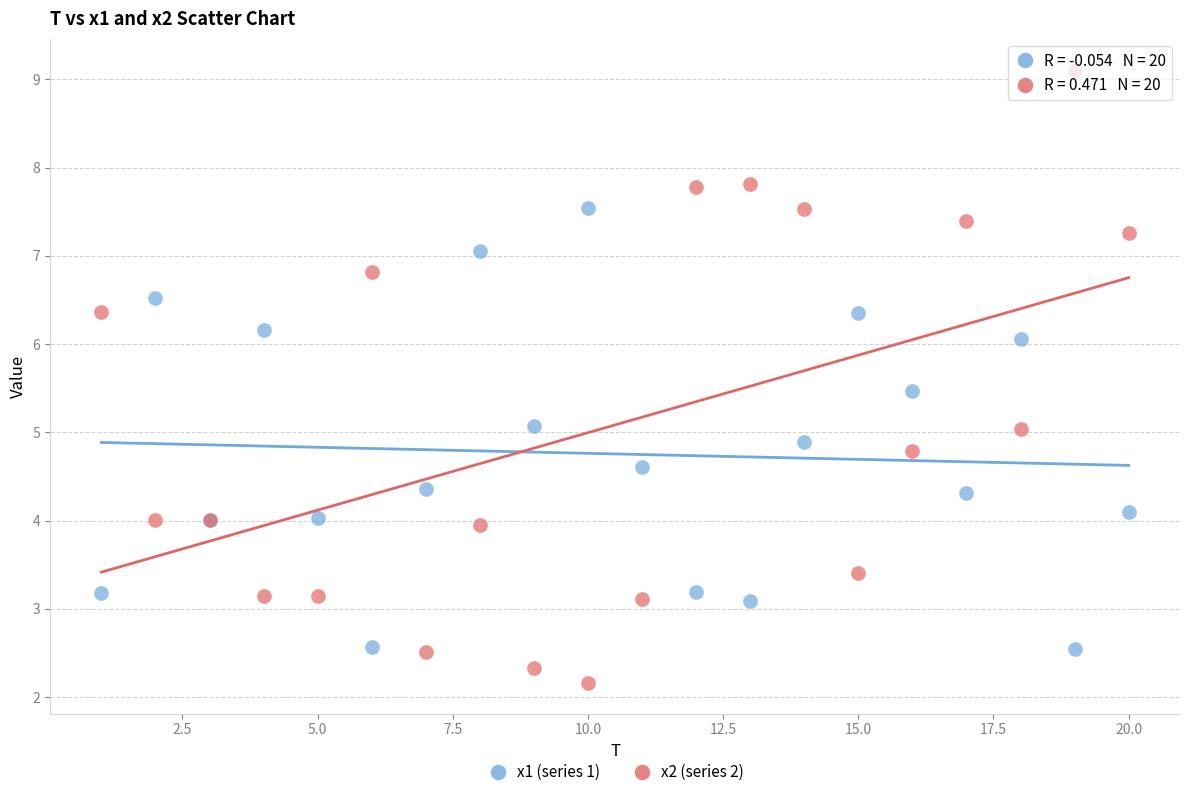

Which series has the widest spread of Y values?

x2 (series 2)